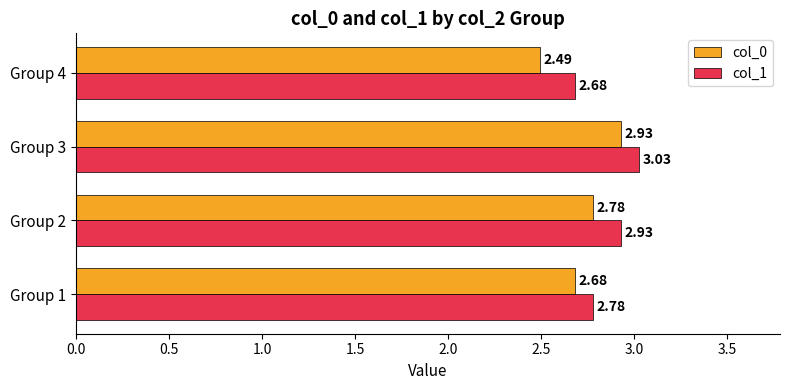

What is the total value across all series at Group 3?

6.0